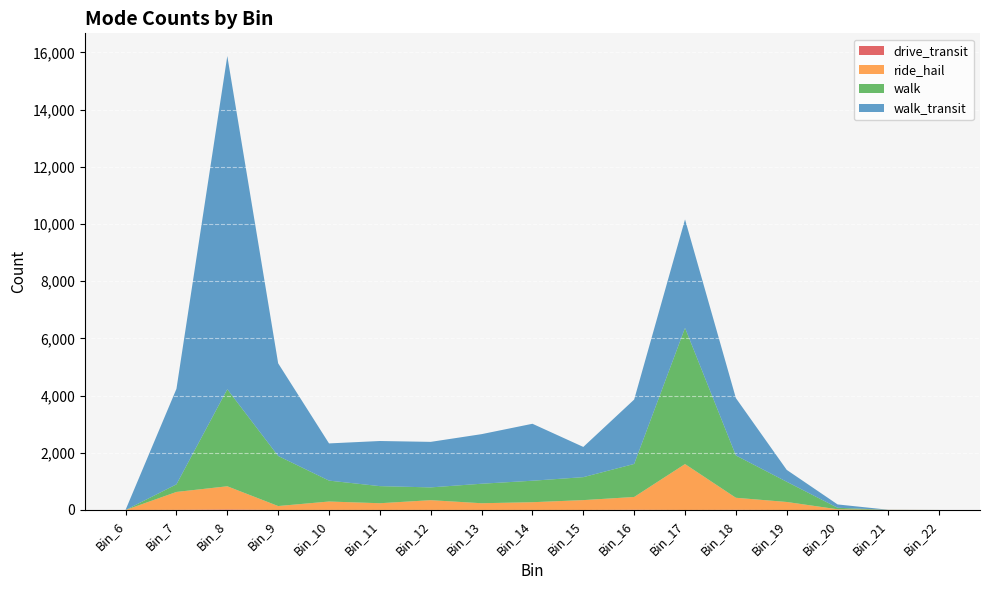

Reading left to right, extract all data points from this chart.

drive_transit: Bin_6=0	Bin_7=4	Bin_8=18	Bin_9=0	Bin_10=2	Bin_11=1	Bin_12=2	Bin_13=1	Bin_14=1	Bin_15=0	Bin_16=7	Bin_17=0	Bin_18=5	Bin_19=0	Bin_20=0	Bin_21=0	Bin_22=0
ride_hail: Bin_6=0	Bin_7=627	Bin_8=811	Bin_9=138	Bin_10=294	Bin_11=235	Bin_12=341	Bin_13=235	Bin_14=271	Bin_15=345	Bin_16=448	Bin_17=1606	Bin_18=422	Bin_19=280	Bin_20=25	Bin_21=4	Bin_22=0
walk: Bin_6=0	Bin_7=266	Bin_8=3394	Bin_9=1751	Bin_10=731	Bin_11=598	Bin_12=447	Bin_13=682	Bin_14=751	Bin_15=803	Bin_16=1155	Bin_17=4761	Bin_18=1480	Bin_19=706	Bin_20=52	Bin_21=1	Bin_22=1
walk_transit: Bin_6=6	Bin_7=3339	Bin_8=11652	Bin_9=3240	Bin_10=1301	Bin_11=1578	Bin_12=1592	Bin_13=1734	Bin_14=1992	Bin_15=1057	Bin_16=2252	Bin_17=3795	Bin_18=2006	Bin_19=416	Bin_20=117	Bin_21=3	Bin_22=0